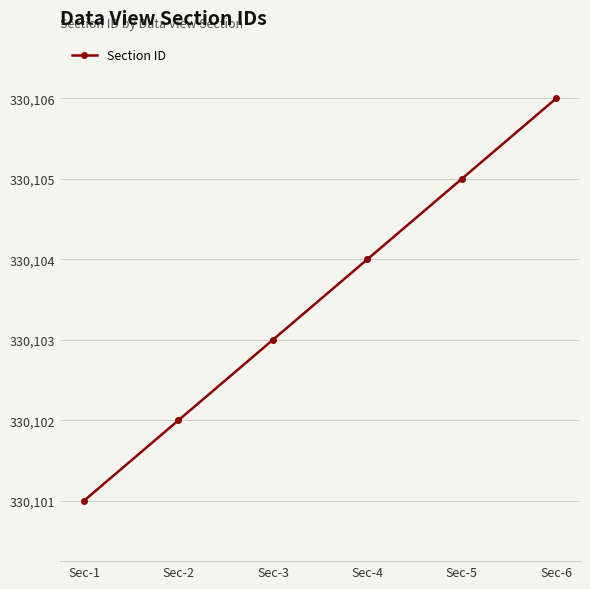

What is the change in value from Sec-5 to Sec-6?

+1